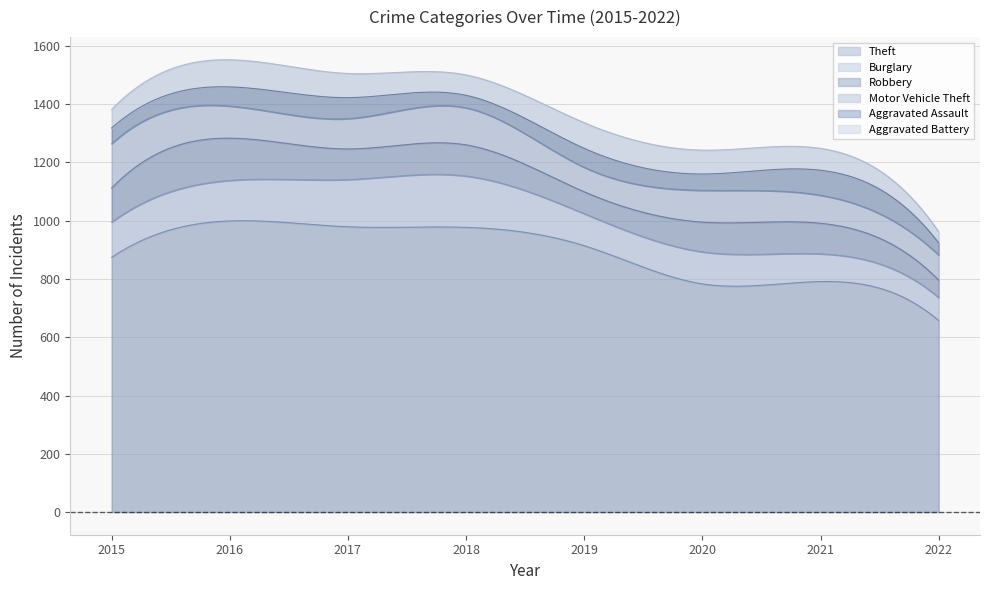

True or false: Theft and Motor Vehicle Theft intersect in this chart.

False